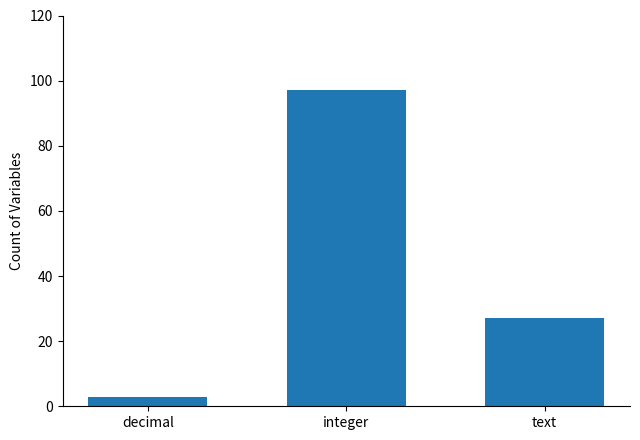

Which has a higher value, decimal or integer?

integer